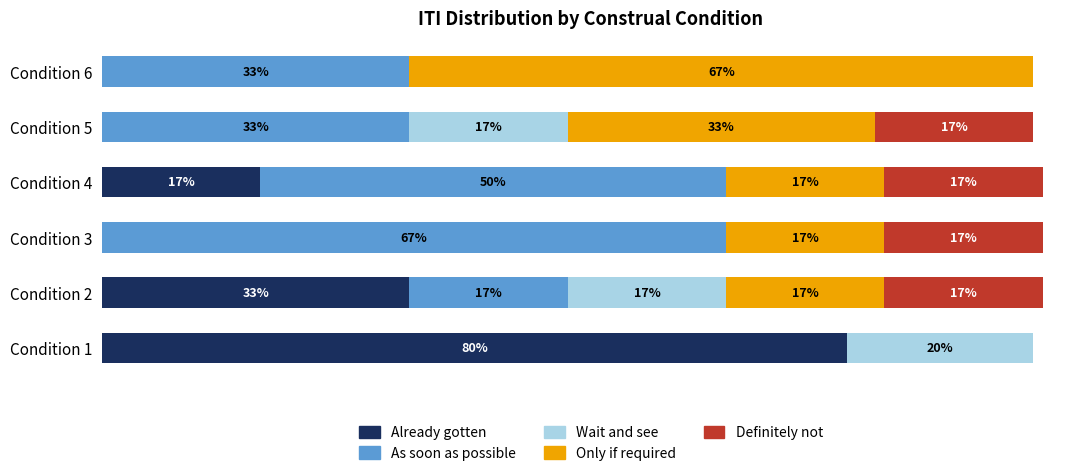

At which label does Already gotten reach its peak?

Condition 1